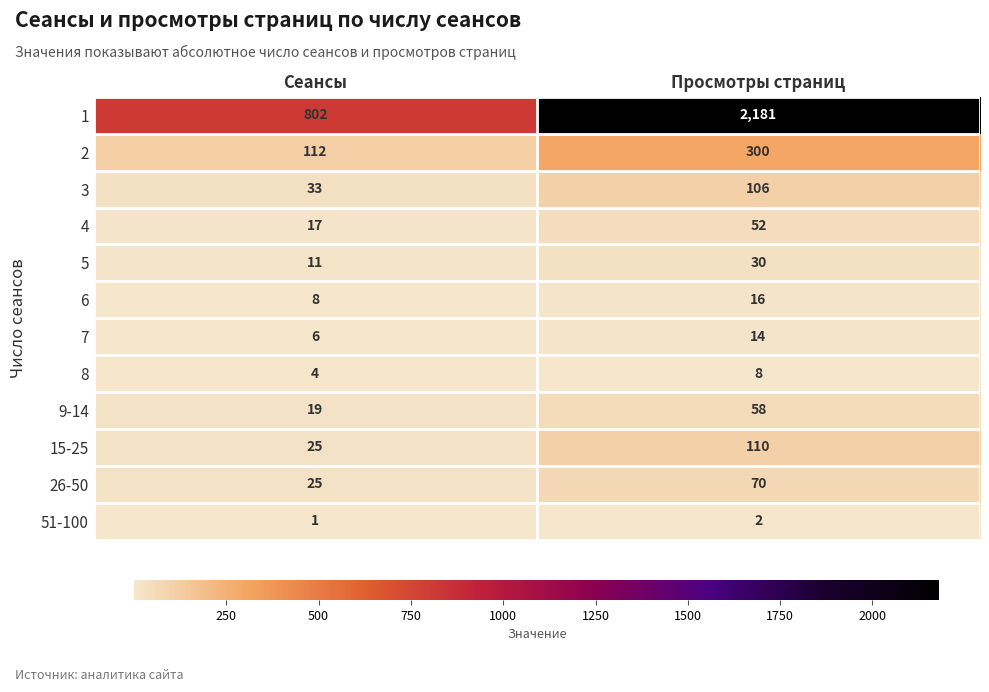

Rank the series by their maximum value, from lowest to highest.

51-100, 8, 7, 6, 5, 4, 9-14, 26-50, 3, 15-25, 2, 1